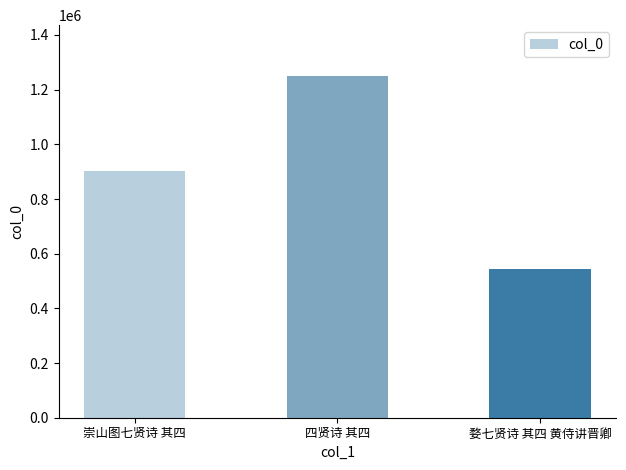

What is the label of the 3rd bar from the right?

崇山图七贤诗 其四